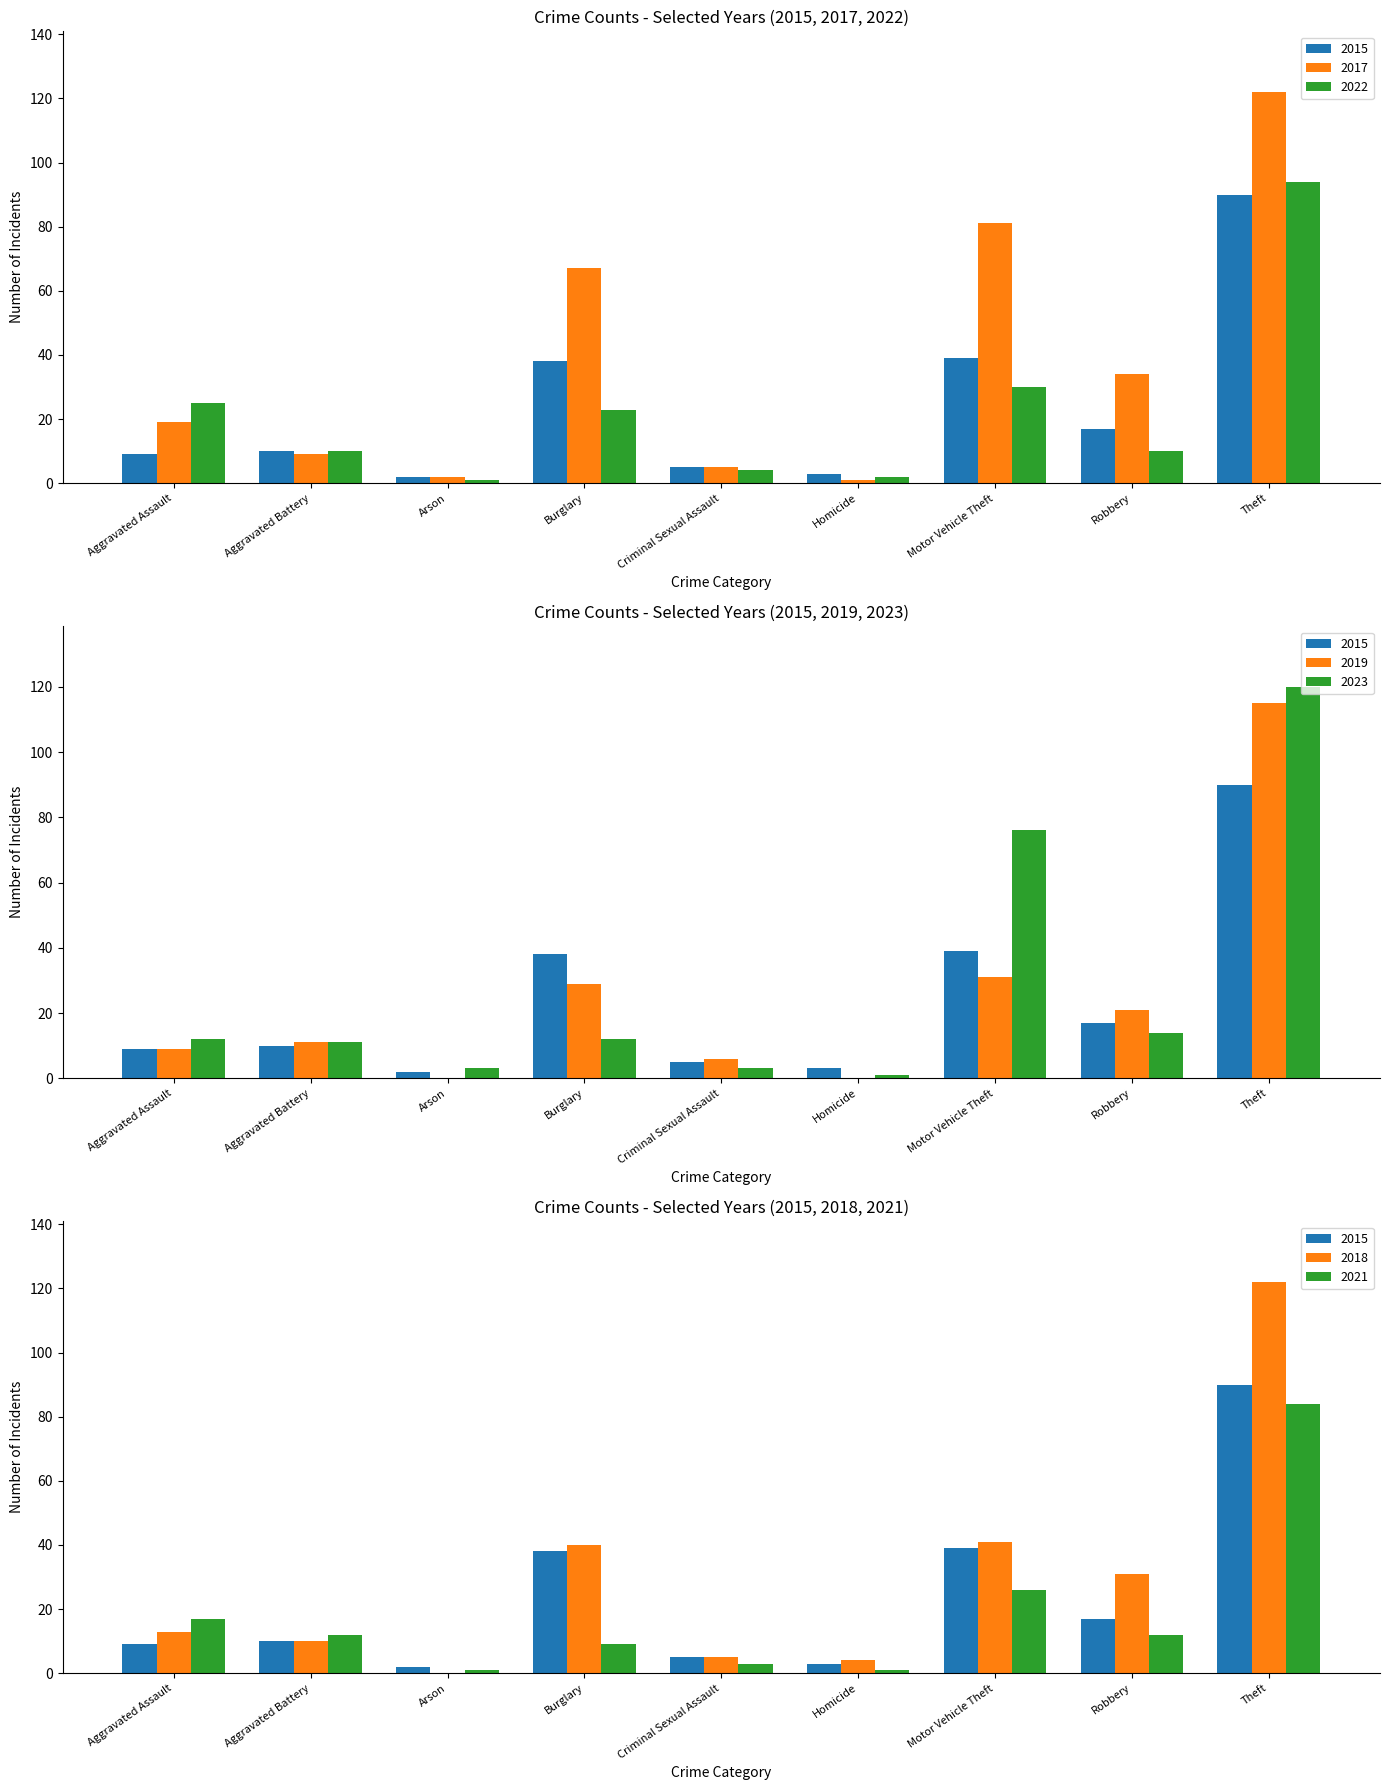

Rank the series by their maximum value, from highest to lowest.

2017, 2022, 2015